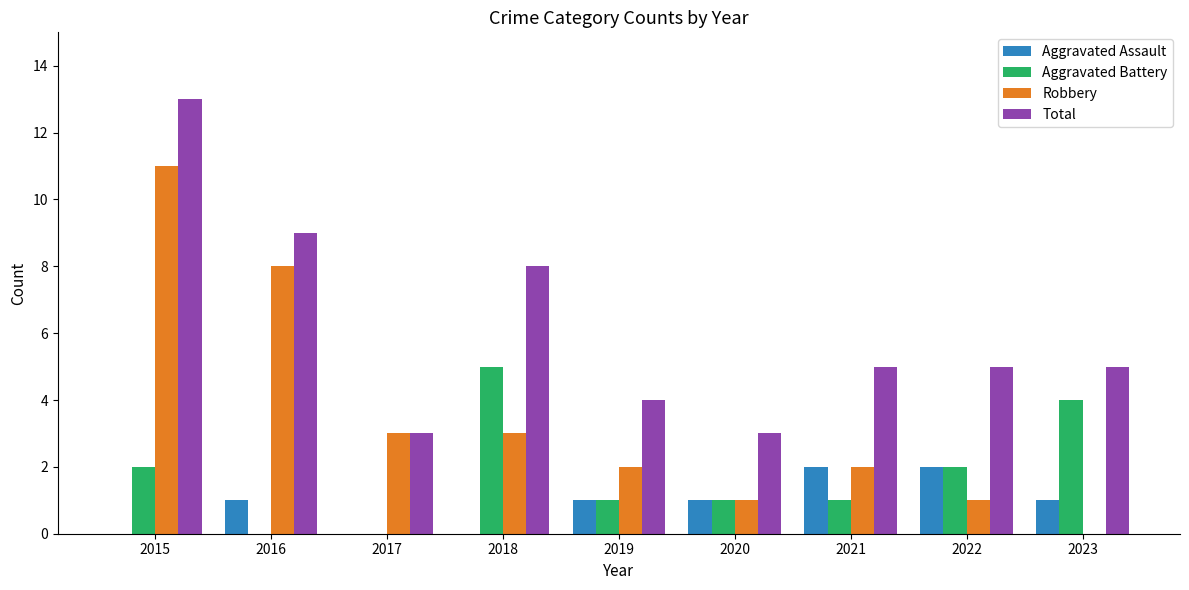

What is the sum of the Aggravated Battery values at 2015 and 2018?

7